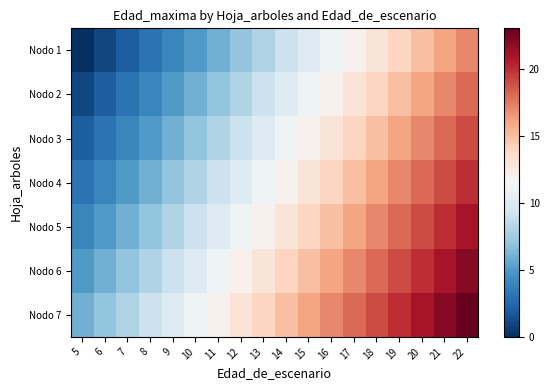

At how many categories does at least one series exceed 19?

4